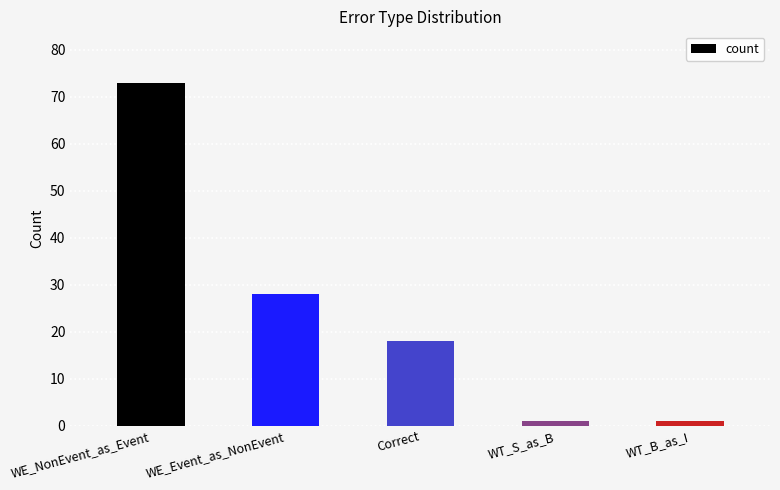

What position from the left is WT_S_as_B?

4